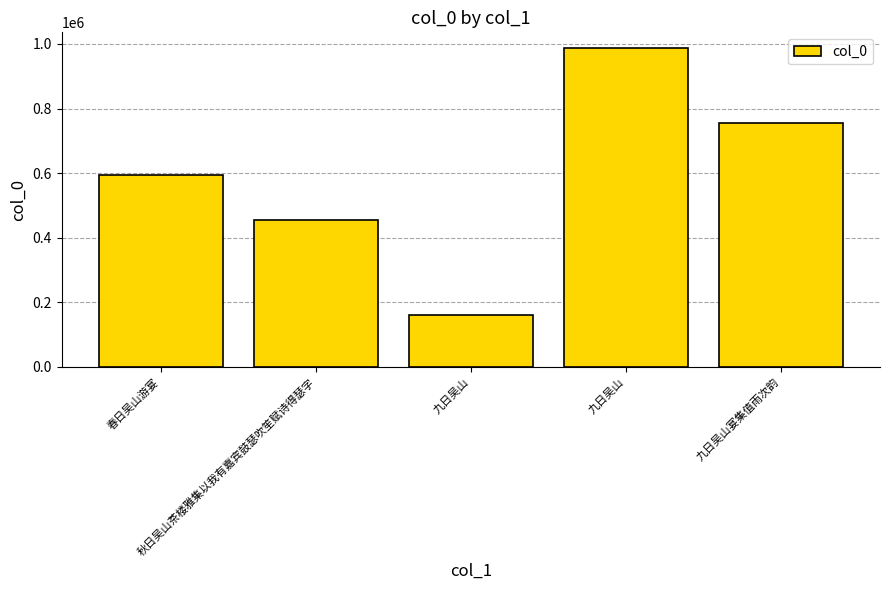

What is the difference between the second highest and second lowest values?

300636